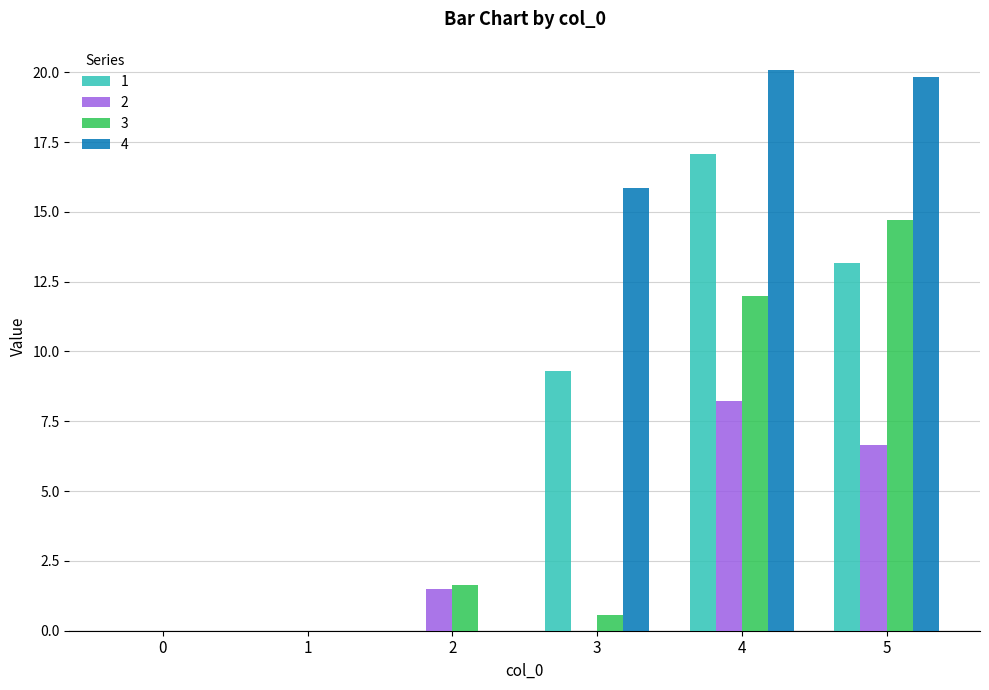

What is the sum of all 3 values?

28.9